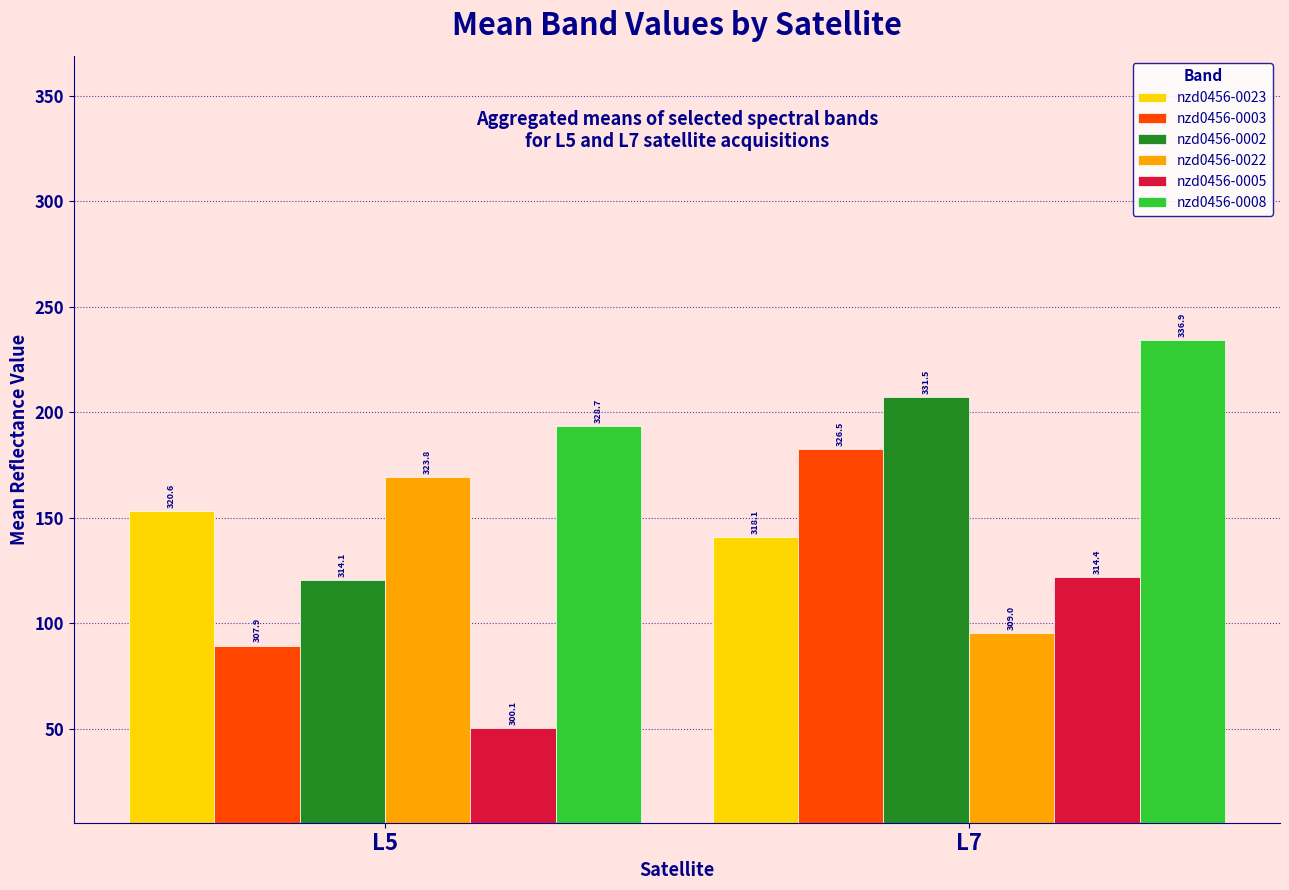

At which label does nzd0456-0005 reach its peak?

L7